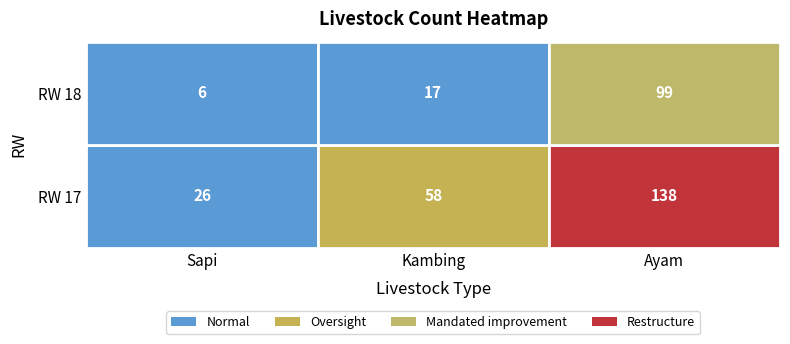

The value of RW 18 at Ayam is 99. True or false?

True